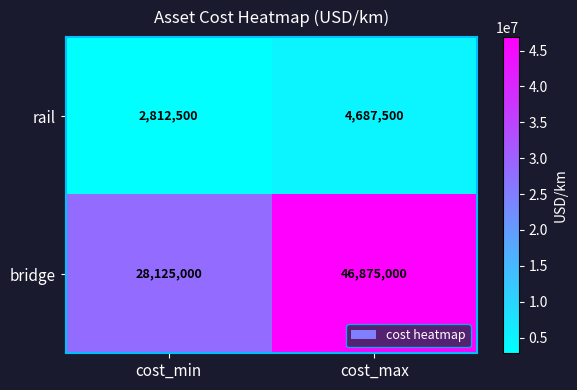

What is the difference between the highest and lowest values at cost_min?

25312500